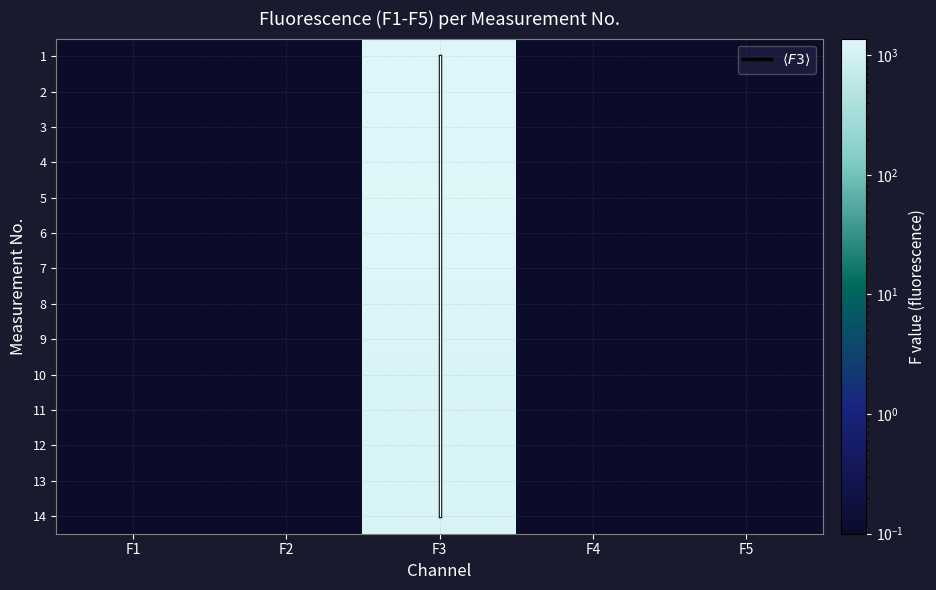

The 4 series shows 0.1 at F1. True or false?

True